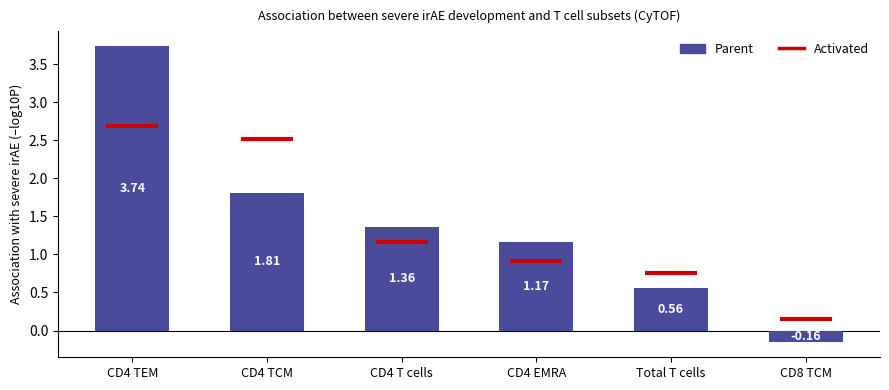

Which has a higher value, CD4 TCM or CD4 T cells?

CD4 TCM